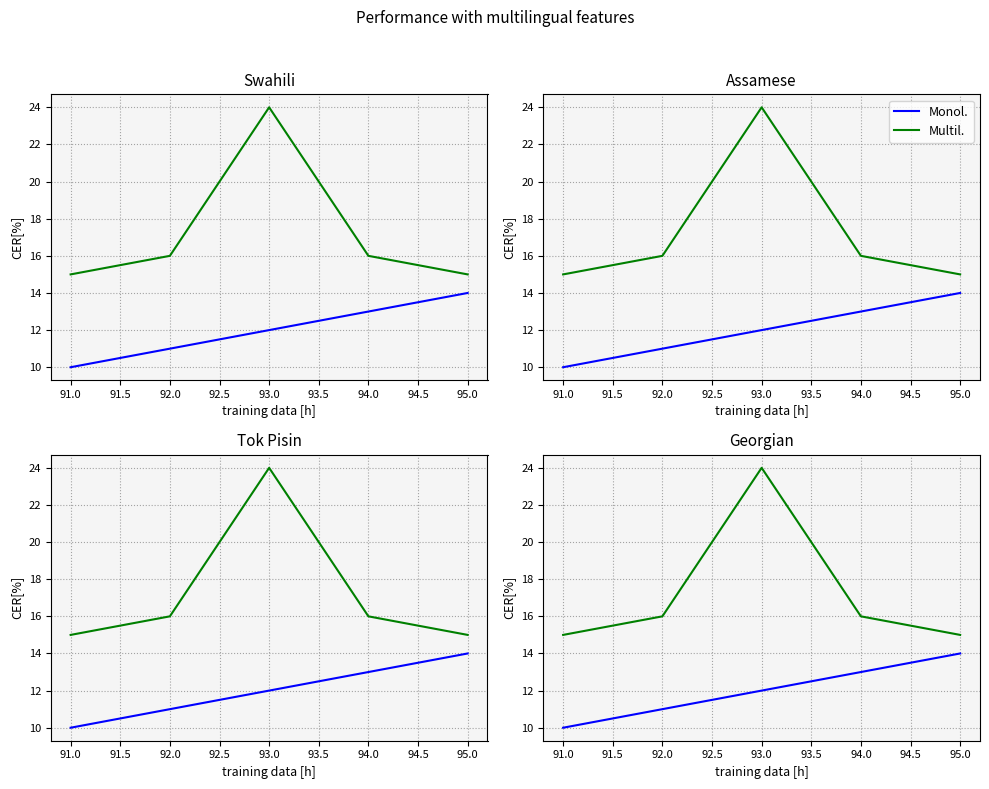

True or false: Multil. and Monol. intersect in this chart.

False